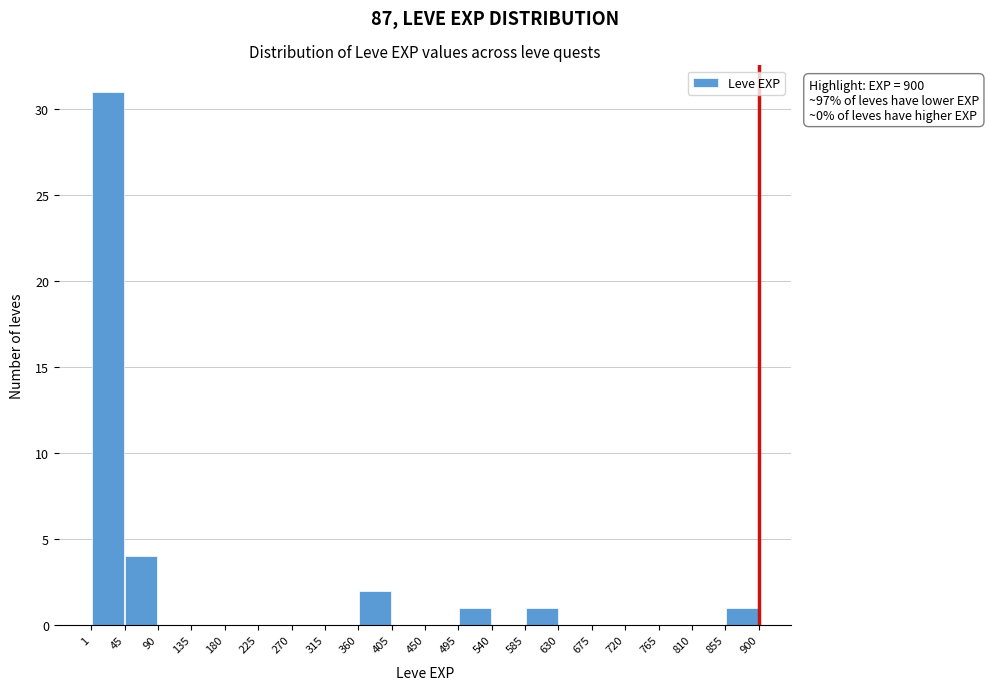

Over which range of the x-axis is the bar tallest?

1 to 45